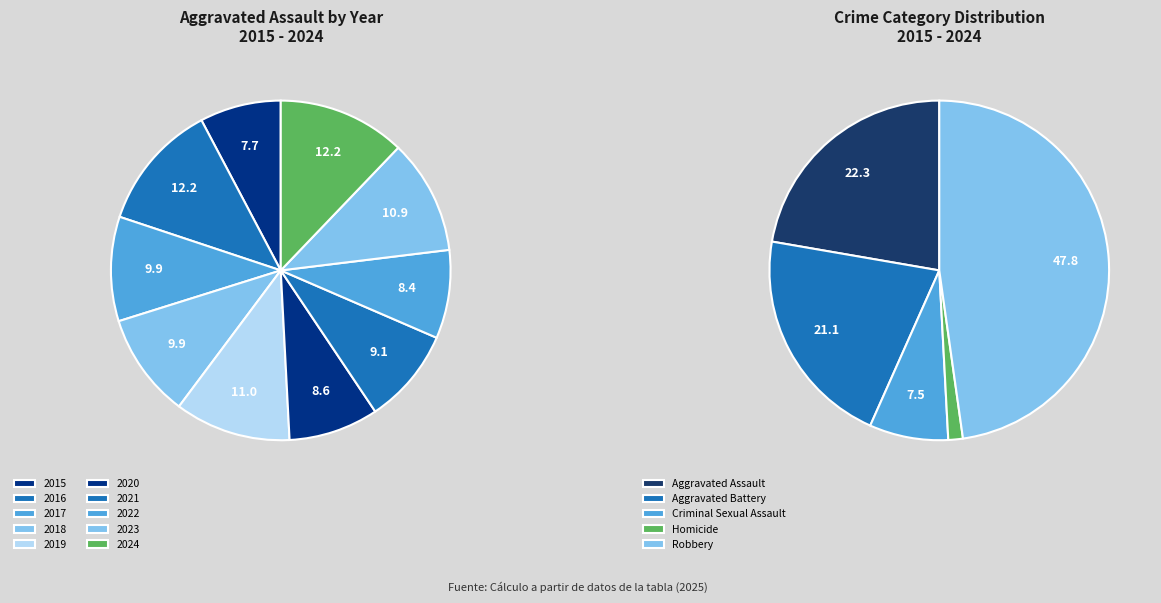

Does any single category account for the majority?

No